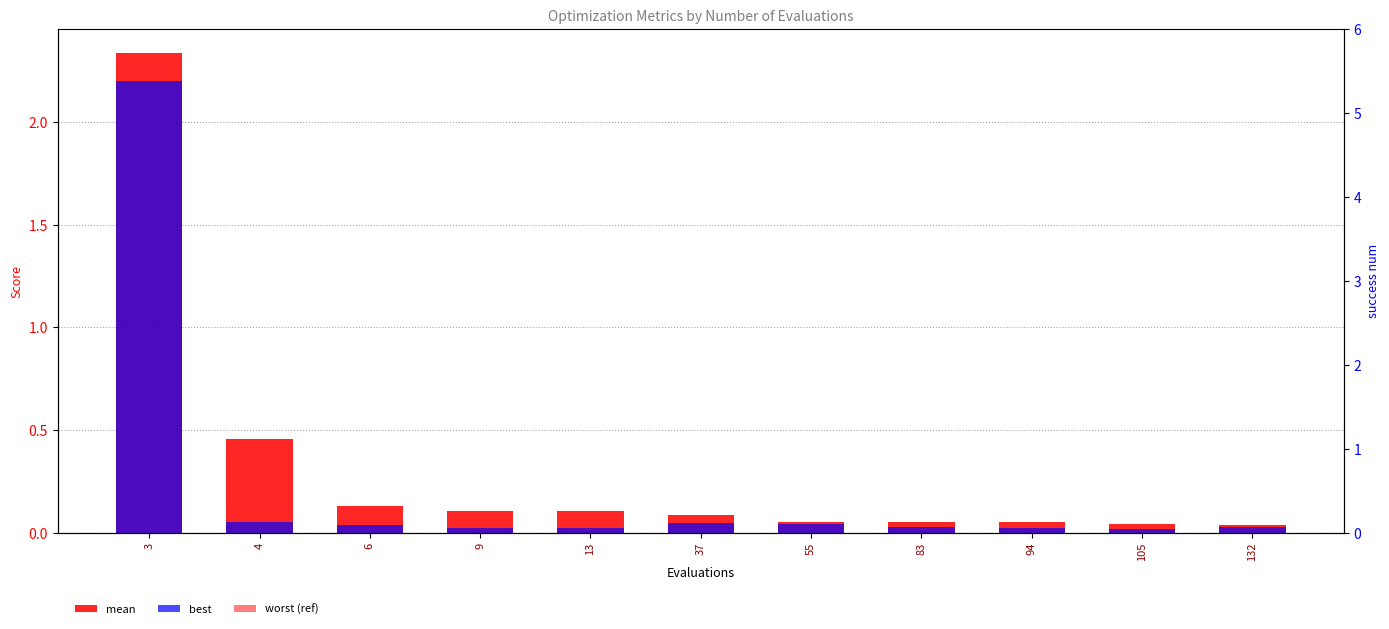

Where is mean nearest to the value 1?

4